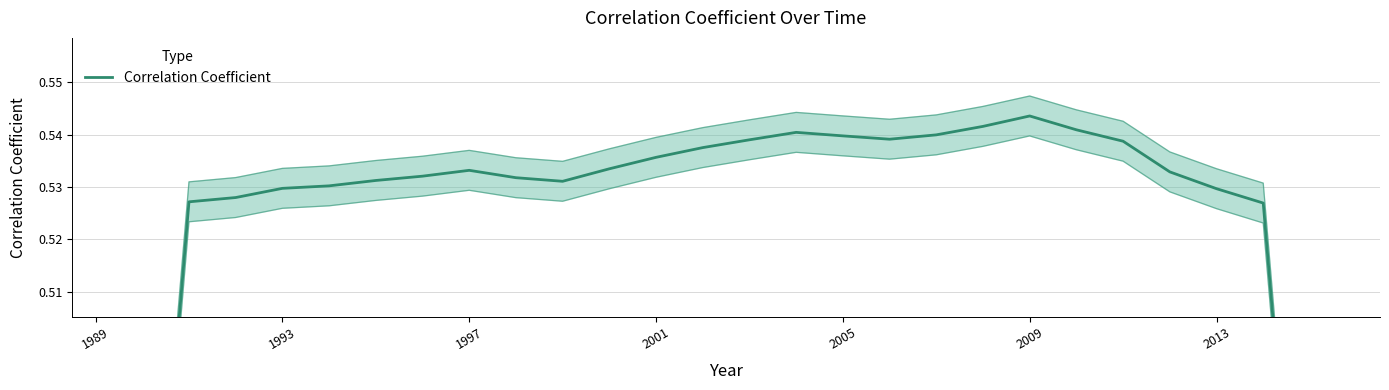

Is this an area chart (filled region under the line)?

No